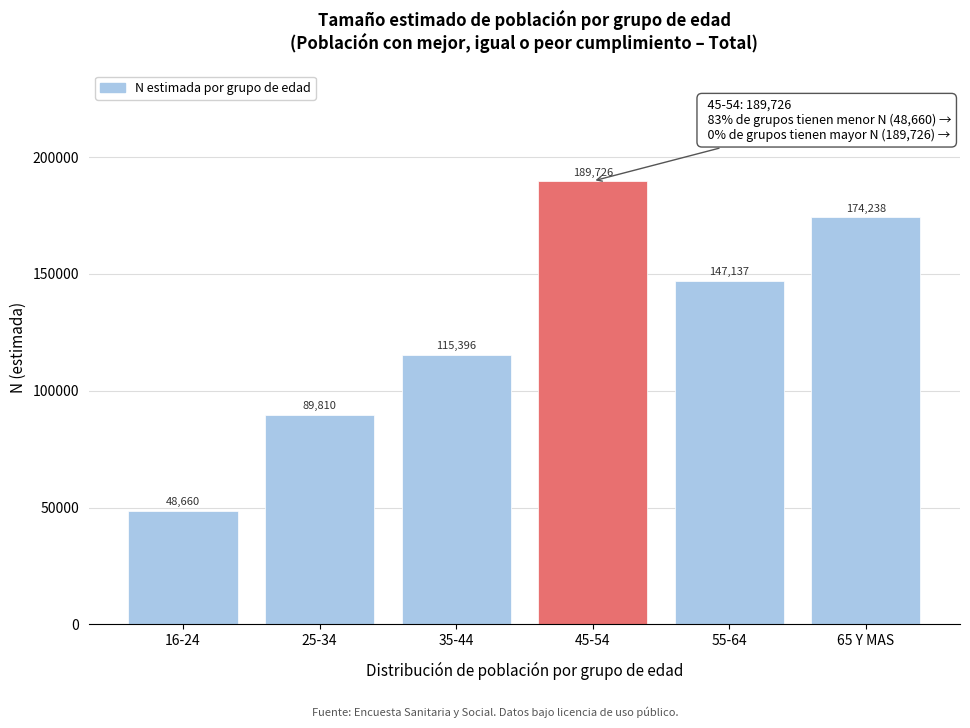

Reading left to right, extract all data points from this chart.

16-24=48660	25-34=89810	35-44=115396	45-54=189726	55-64=147137	65 Y MAS=174238